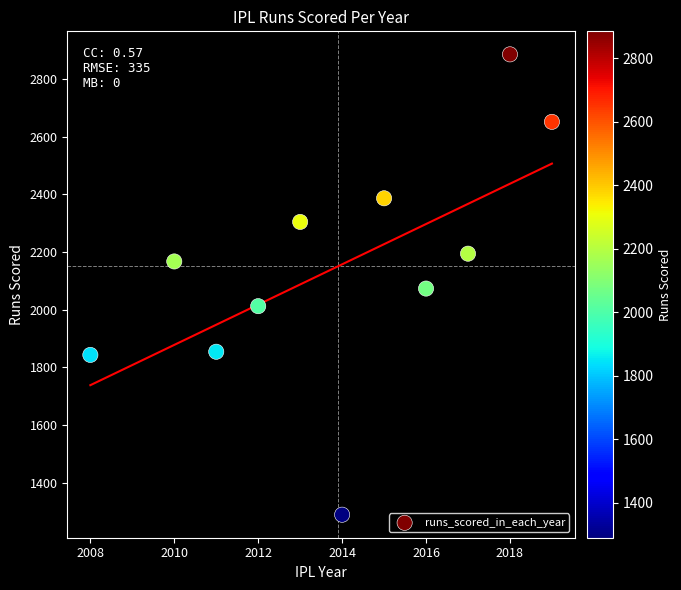

What is the range of Y values (max minus min)?

1596